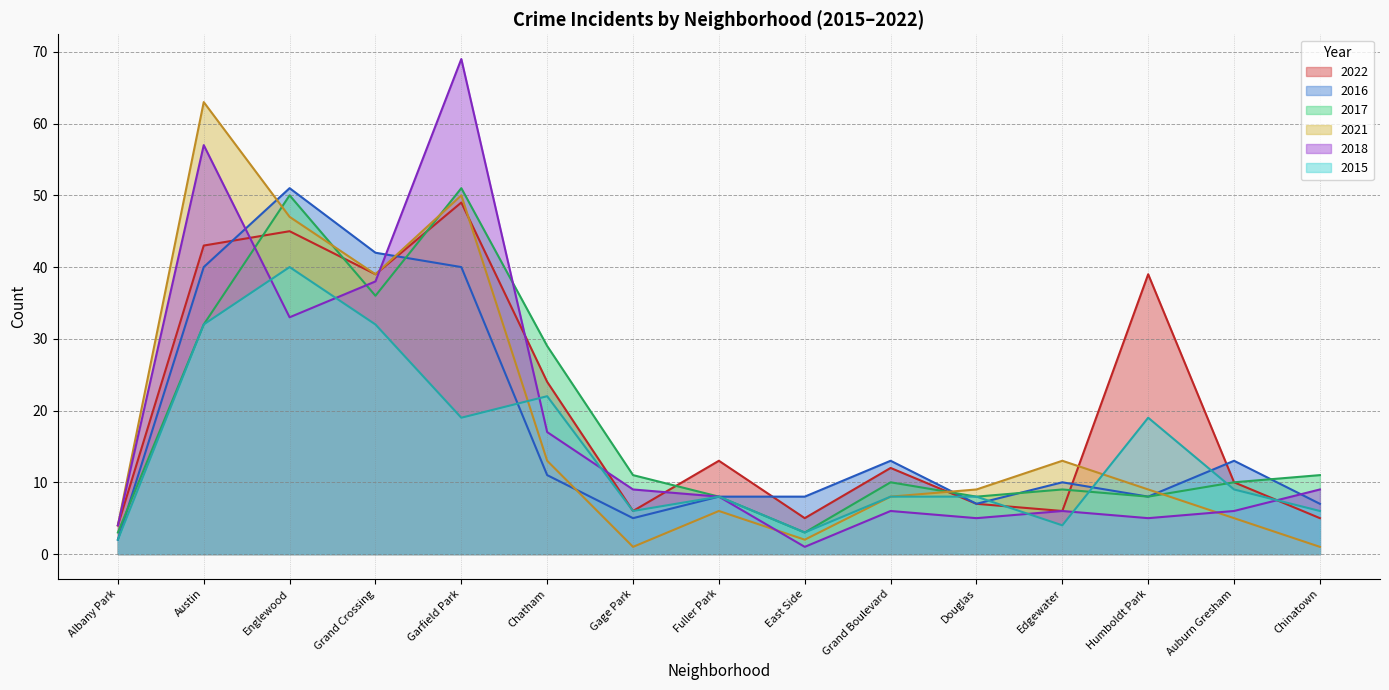

What is the difference between the second highest and minimum values in the 2015 series?

30